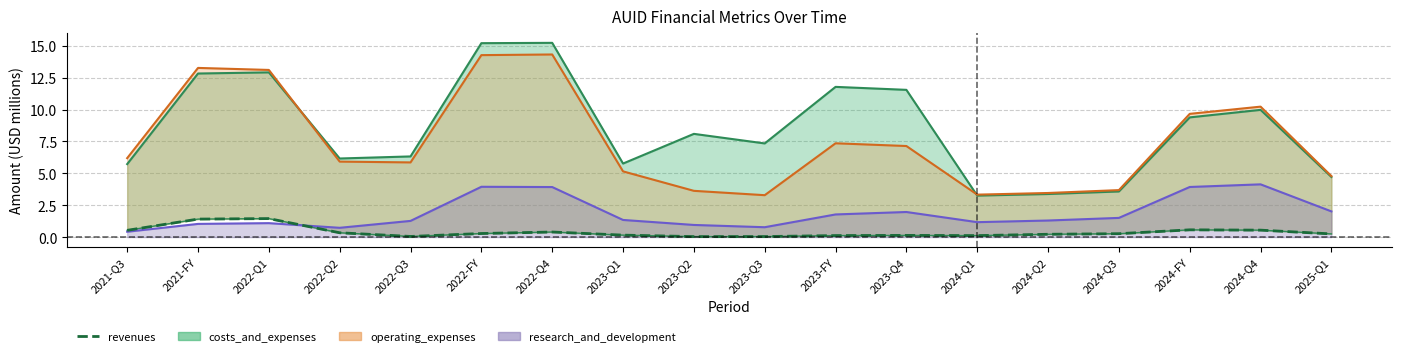

Reading left to right, extract all data points from this chart.

0.5	1.4	1.4	0.3	0.0	0.3	0.4	0.2	0.0	0.0	0.1	0.1	0.1	0.2	0.3	0.6	0.5	0.2